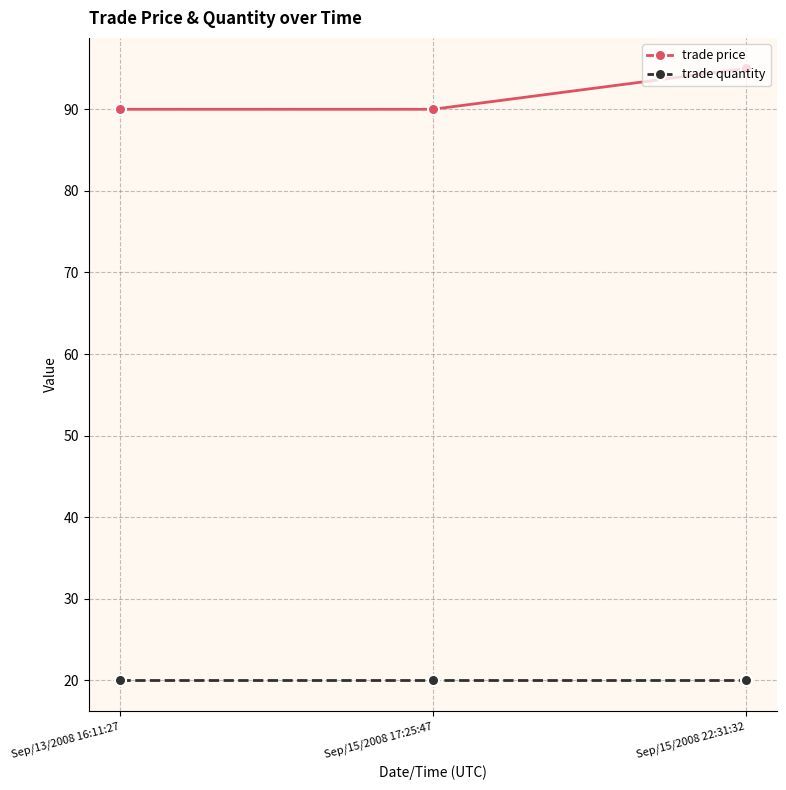

What is the difference between the maximum and minimum values in the trade price series?

5